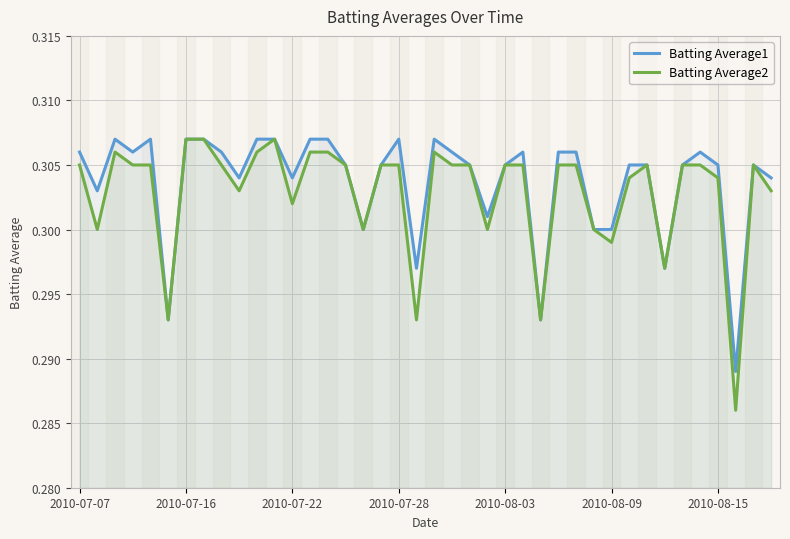

What is the sum of the Batting Average2 values at 31 and 16?

0.6